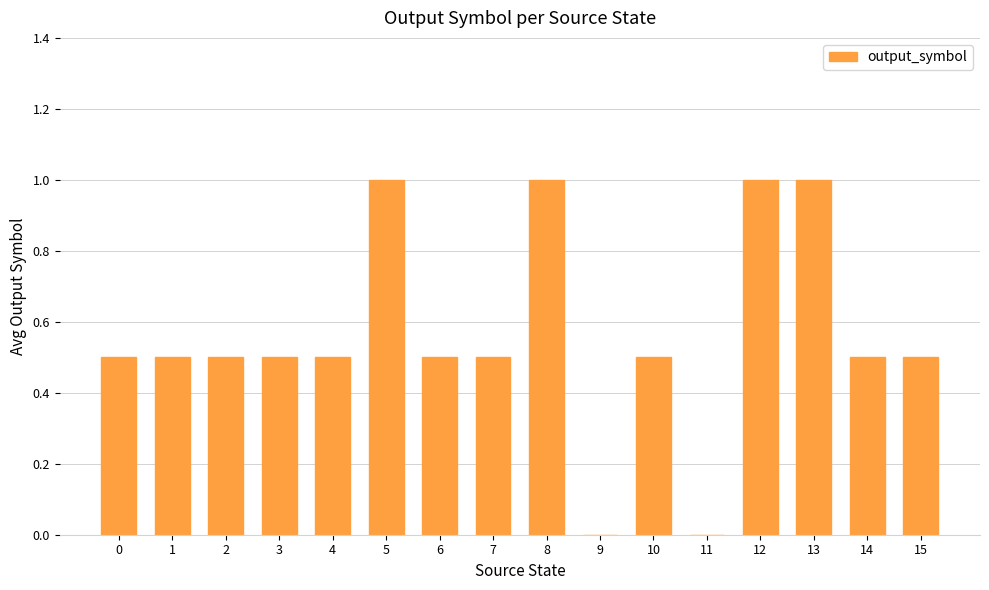

Read the value at 12.

1.0